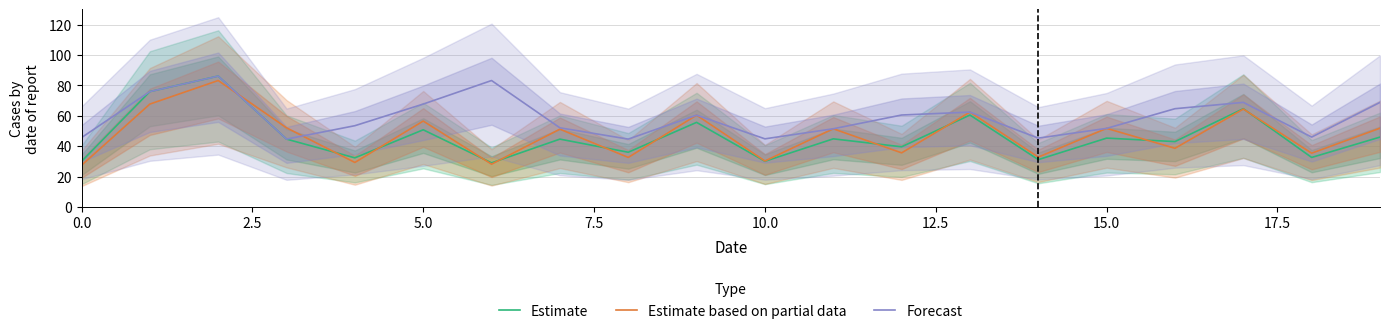

The value of Estimate based on partial data at 15.0 is 23.5. True or false?

False